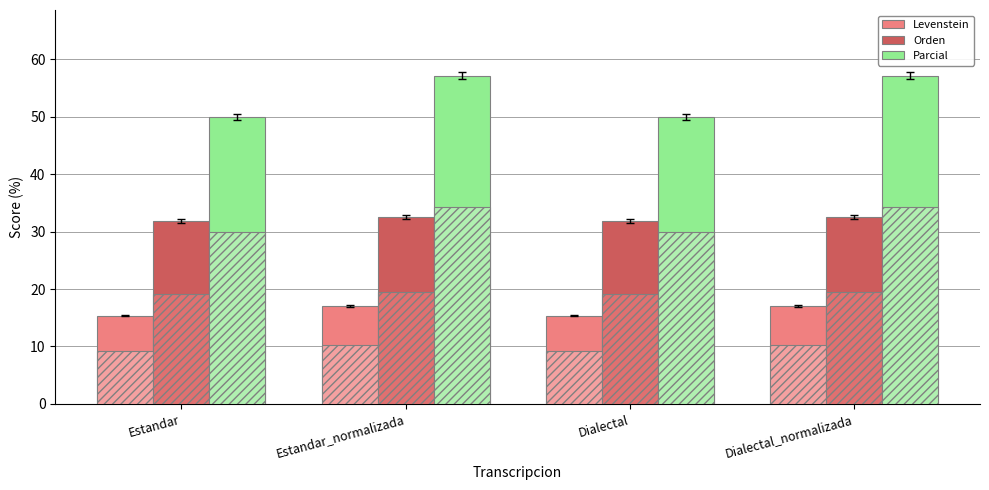

The Levenstein series shows 15.4 at Estandar. True or false?

True